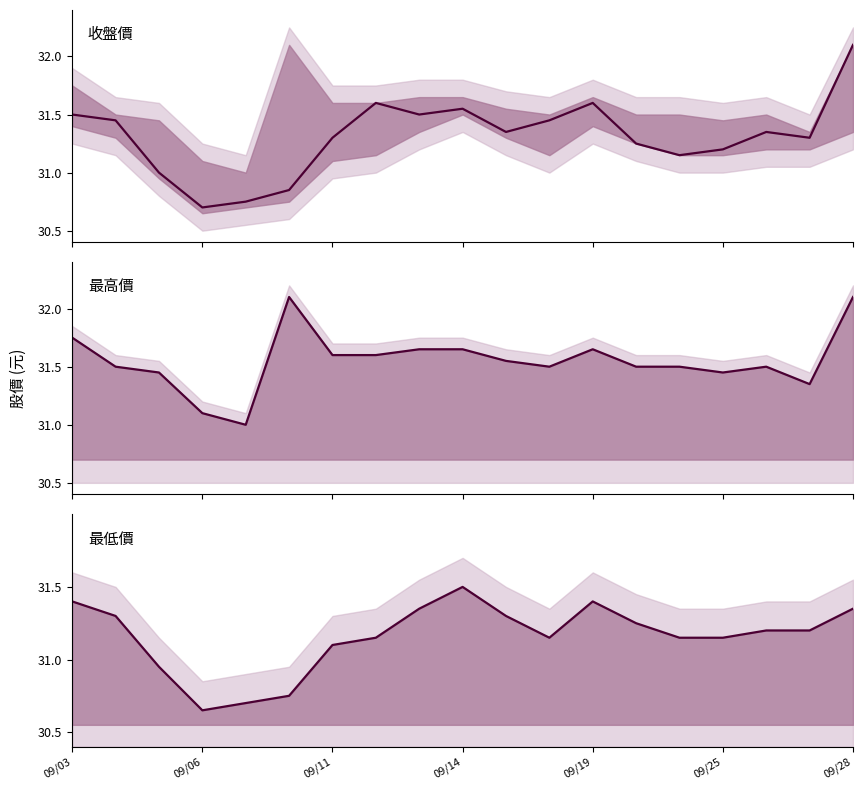

Which series has the largest total across all categories?

最高價線